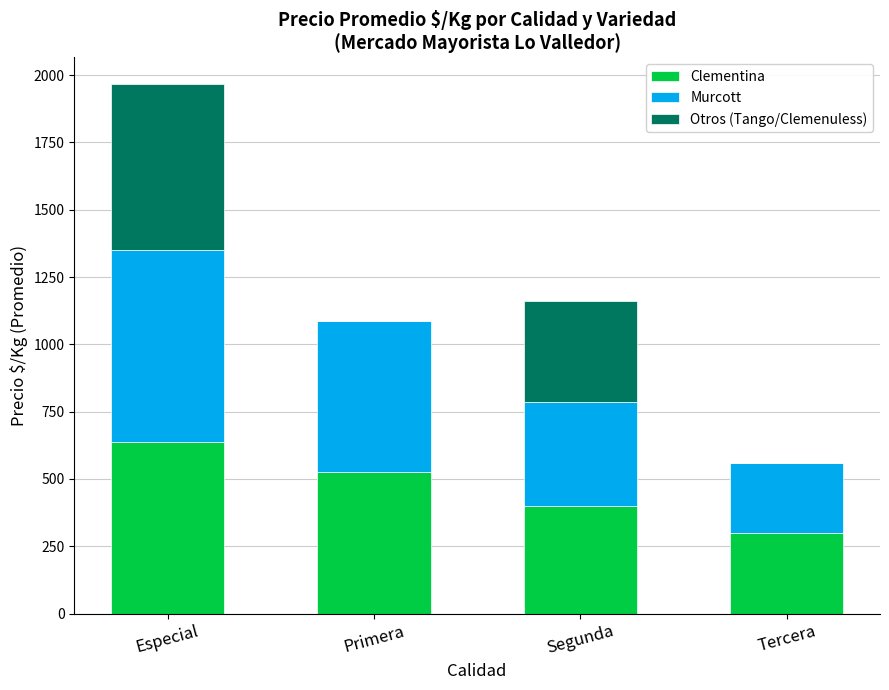

What is the highest value of the Clementina series?

637.5